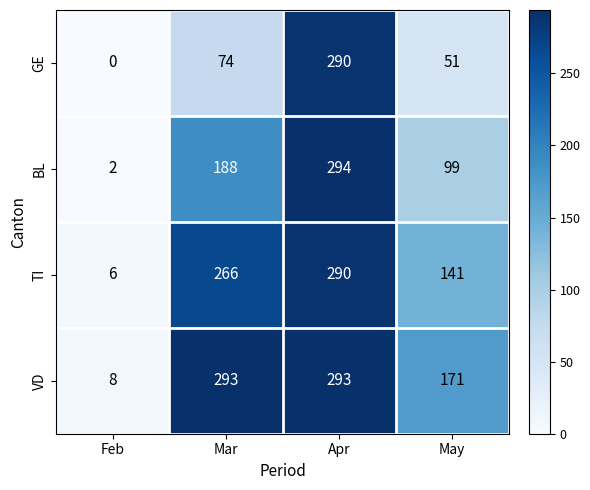

Where is TI nearest to the value 148?

May